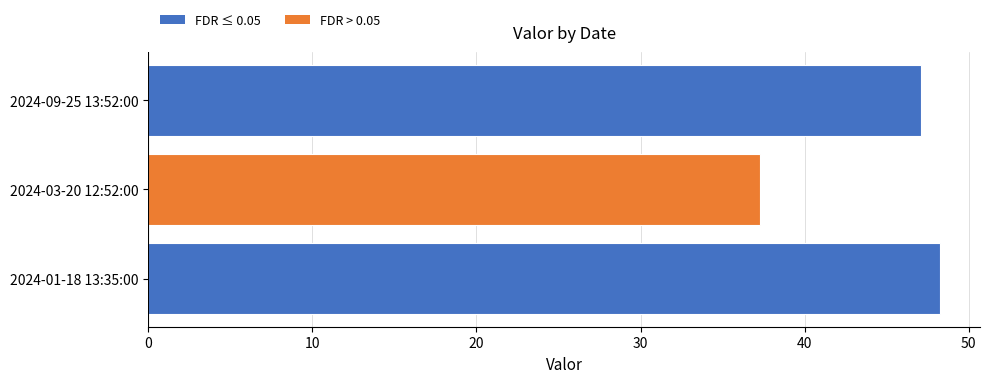

Approximately how many times larger is the value at 2024-03-20 12:52:00 compared to 2024-01-18 13:35:00?

0.8